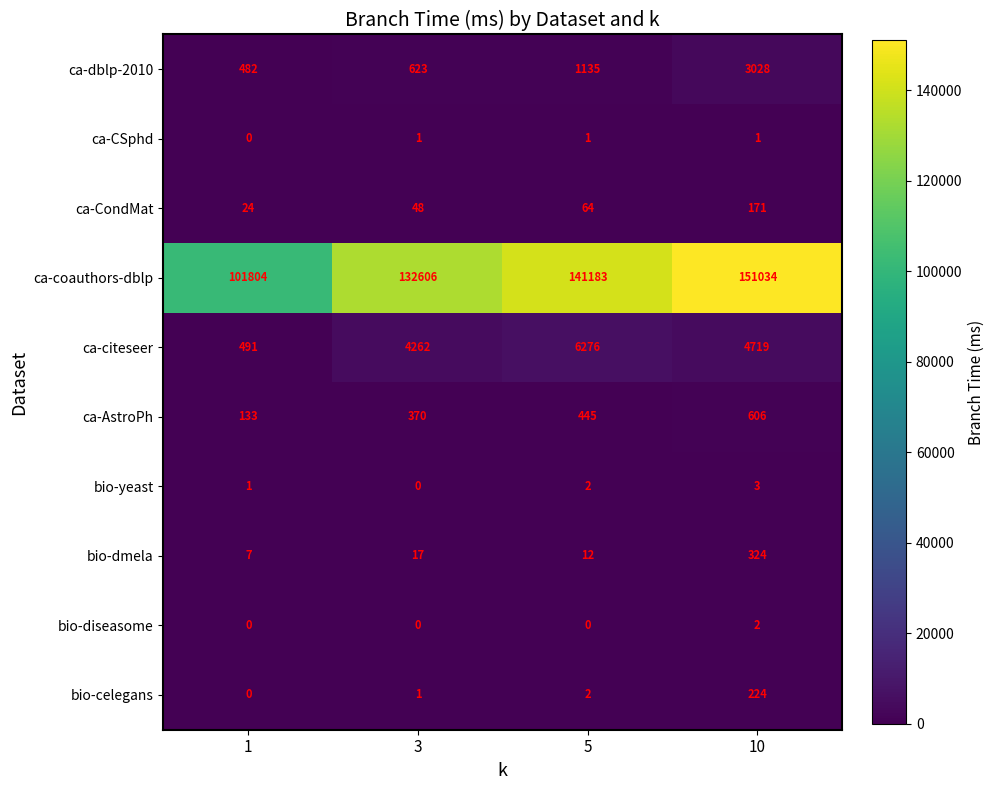

Which series has the widest spread of values?

ca-coauthors-dblp